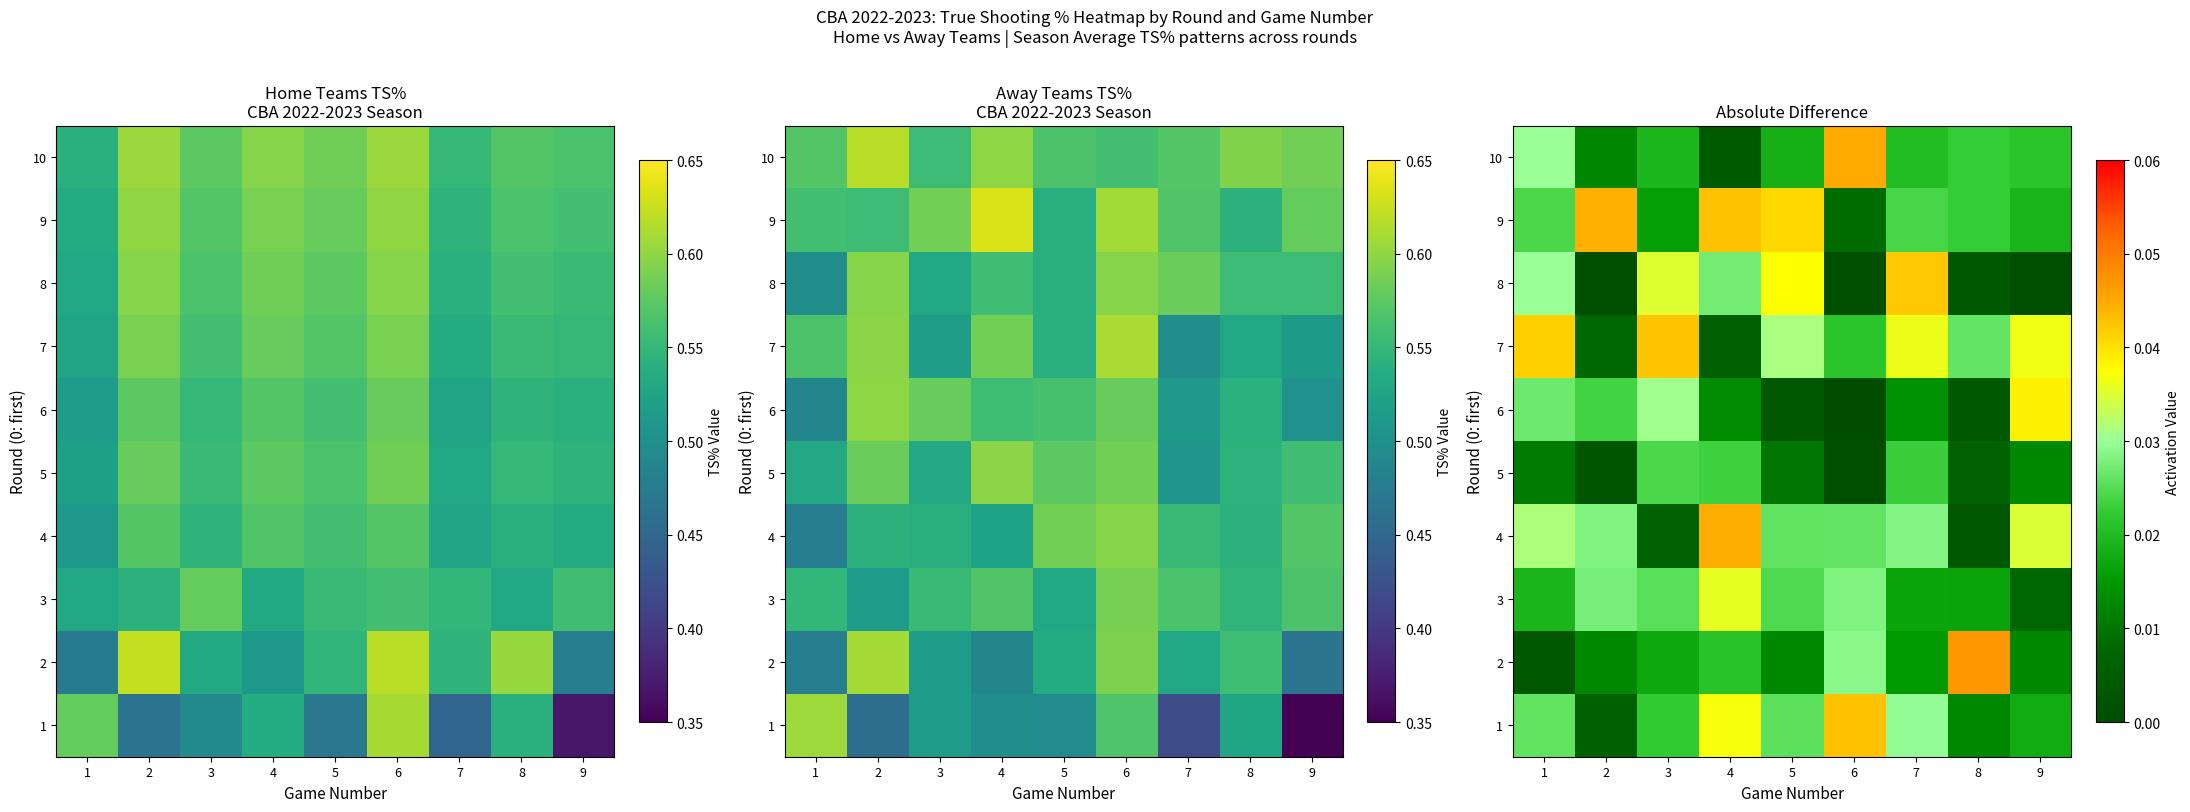

At which category is the sum across all series the highest?

4